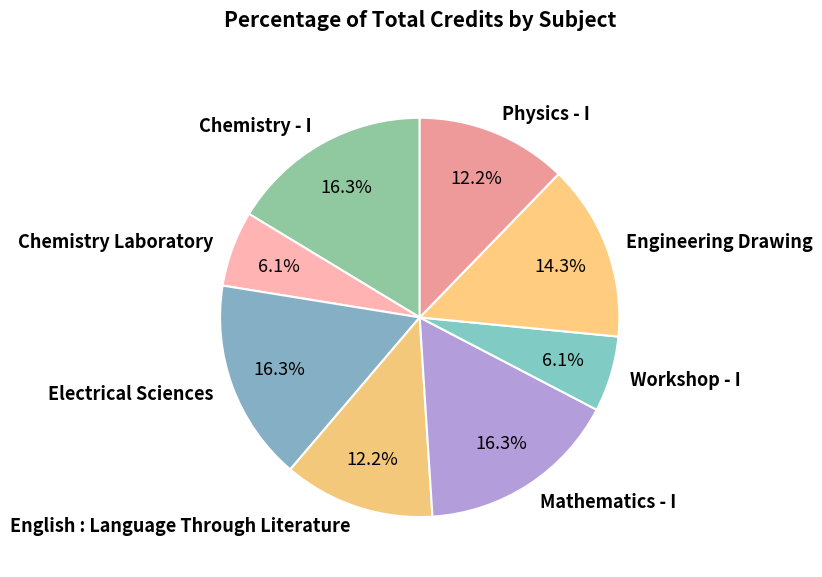

To the nearest percent, what is the difference between the largest and smallest slice percentages?

10%